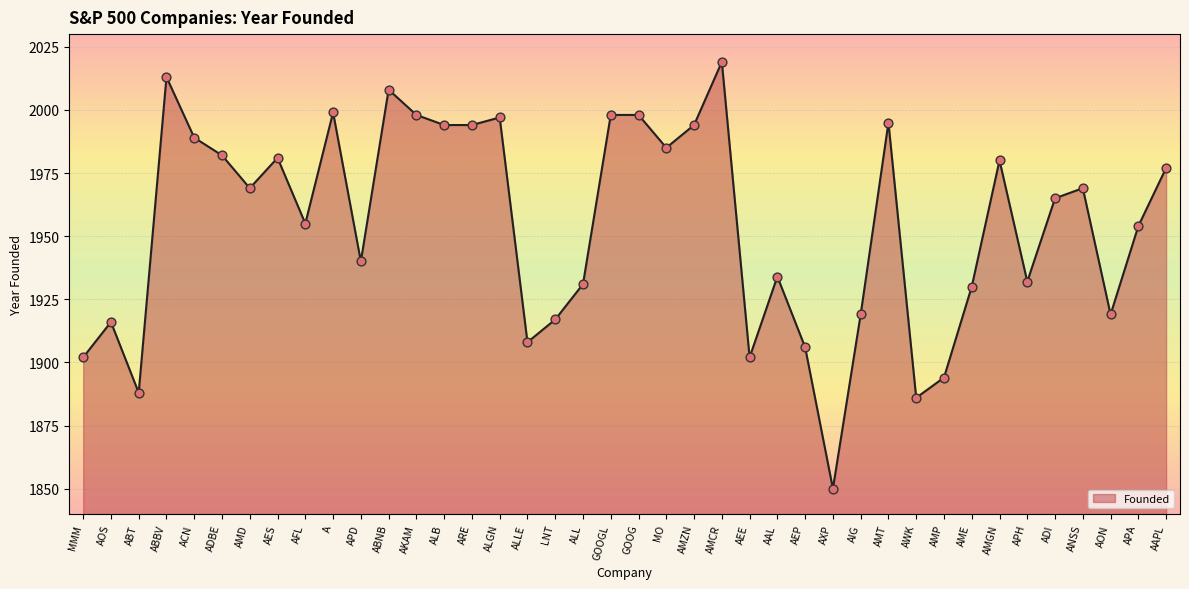

Approximately how many times larger is the value at AAL compared to MMM?

1.0